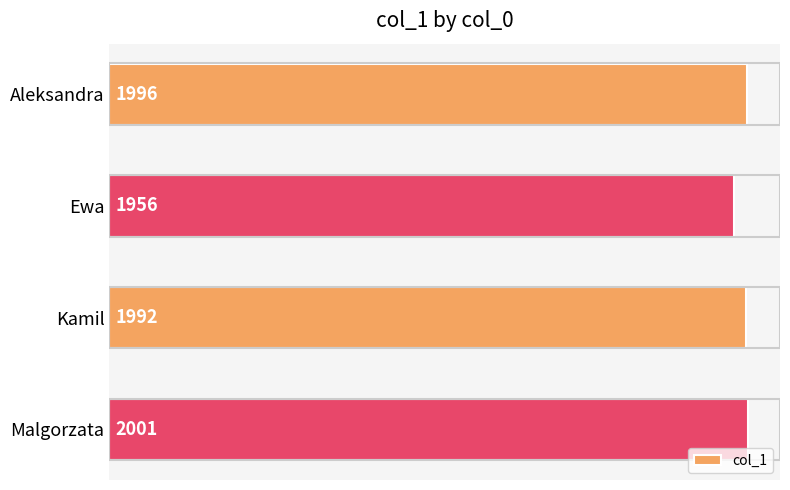

Reading top to bottom, what are all the values shown in this chart?

1996	1956	1992	2001